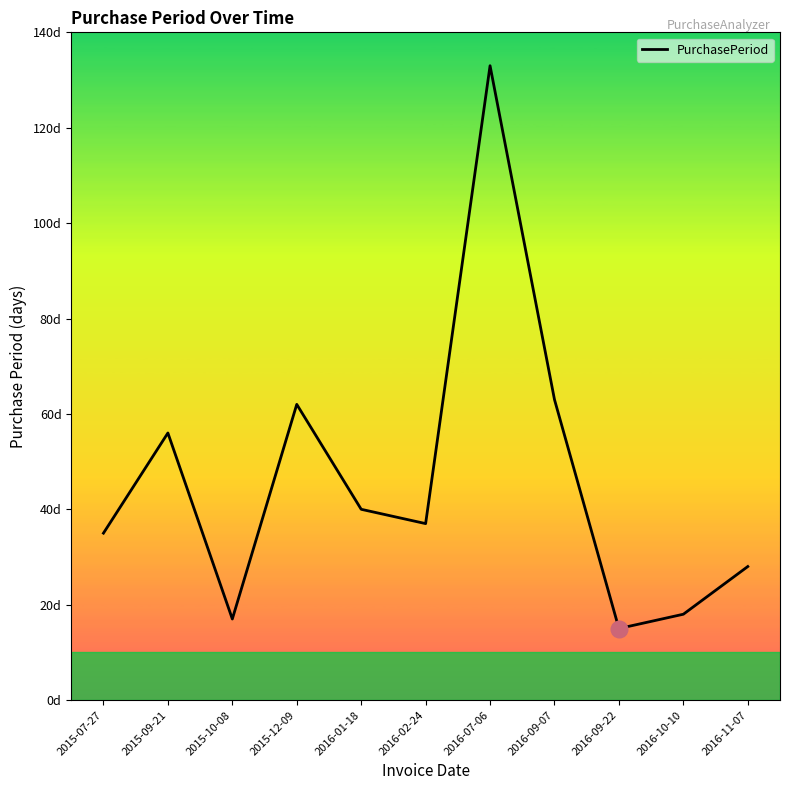

True or false: there are more than 1 points higher than both neighbors.

True